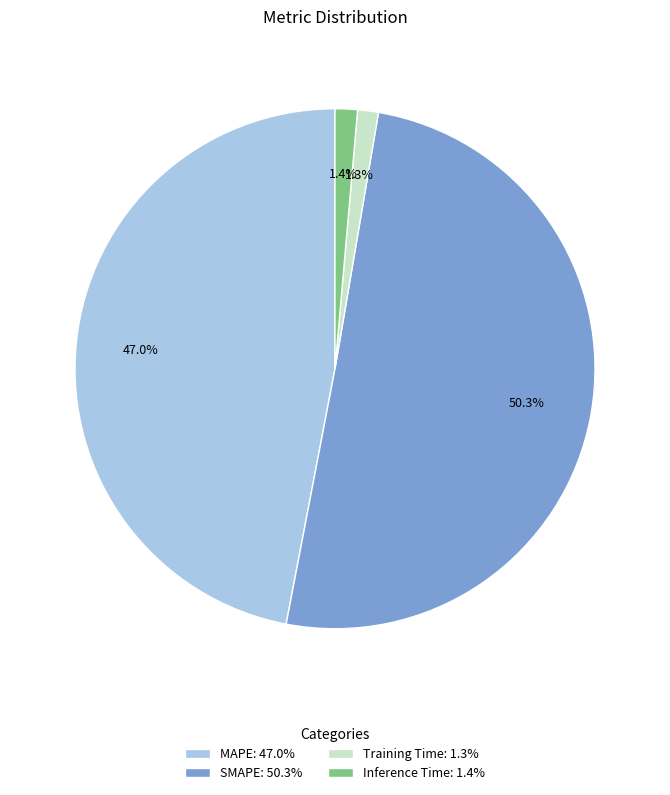

True or false: Training Time accounts for 1% of the total.

True